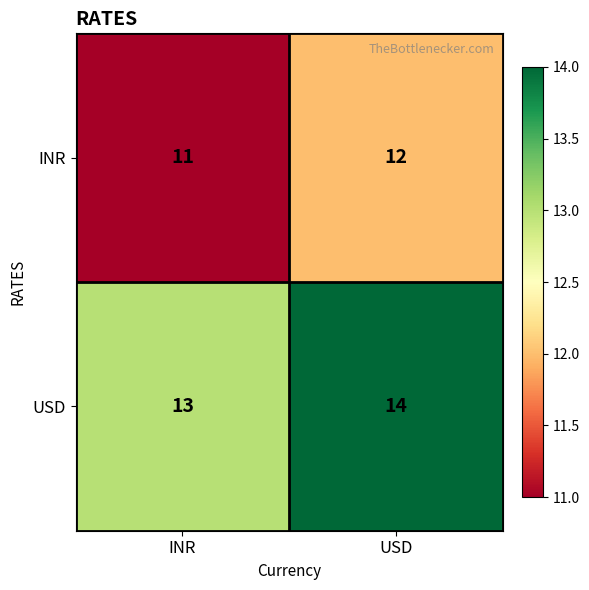

Rank the series by their average value, from highest to lowest.

USD, INR